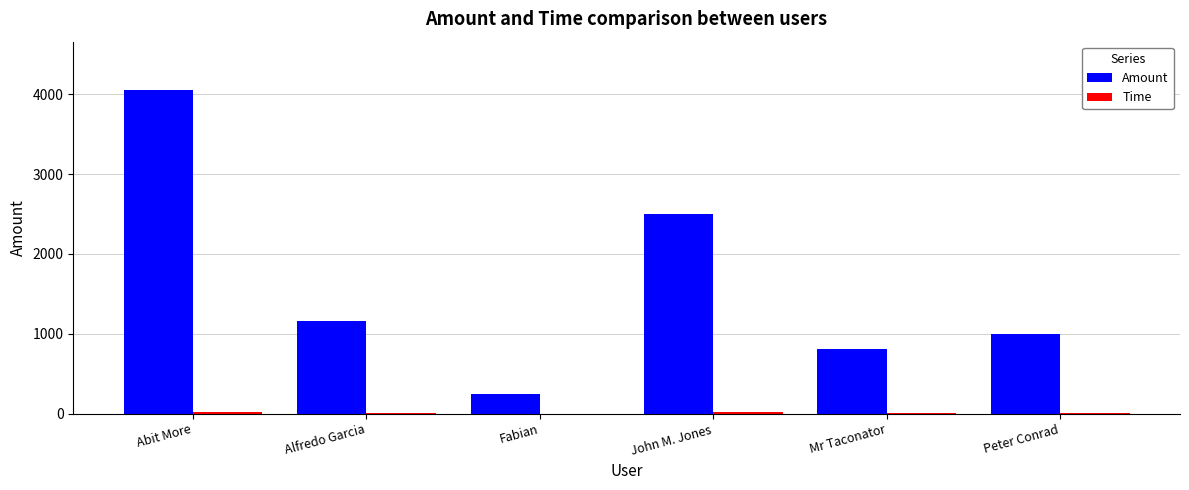

Are the bars grouped side by side (vs. stacked)?

Yes